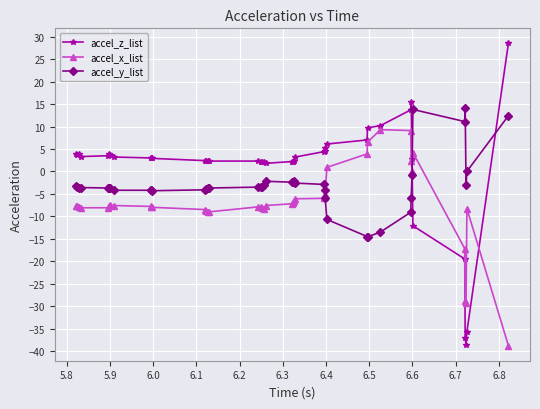

How many positive values does the accel_z_list series have?

35